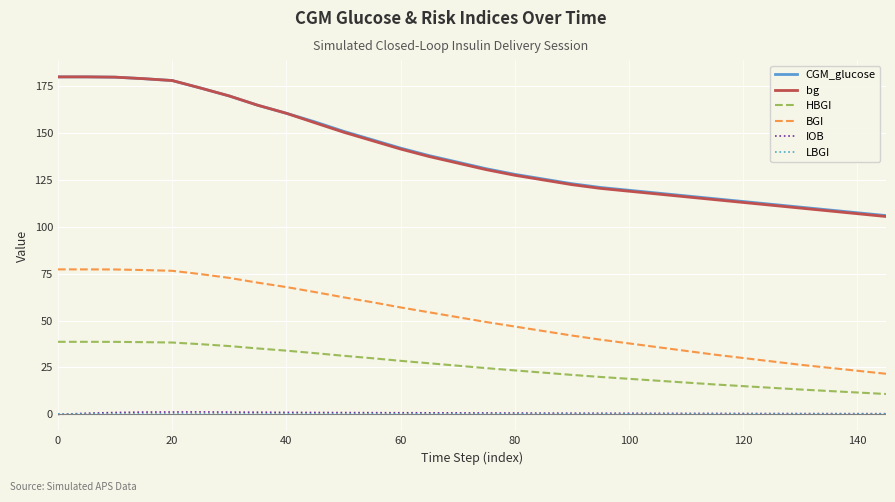

What is the greatest value displayed?

180.0